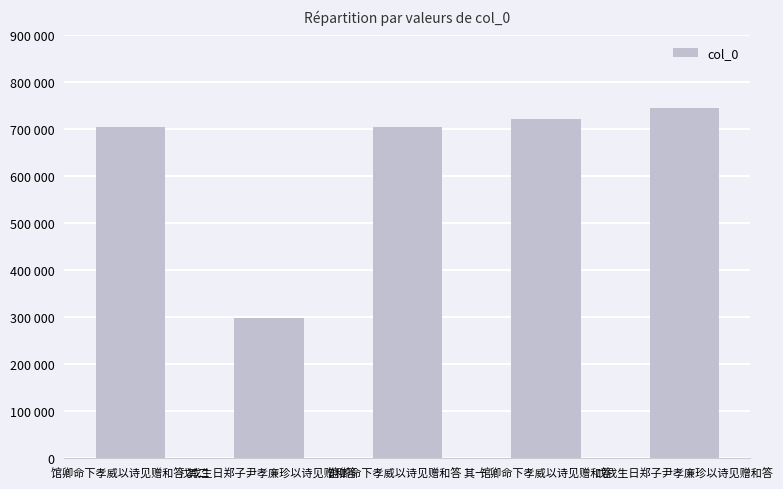

Does the chart contain any negative values?

No